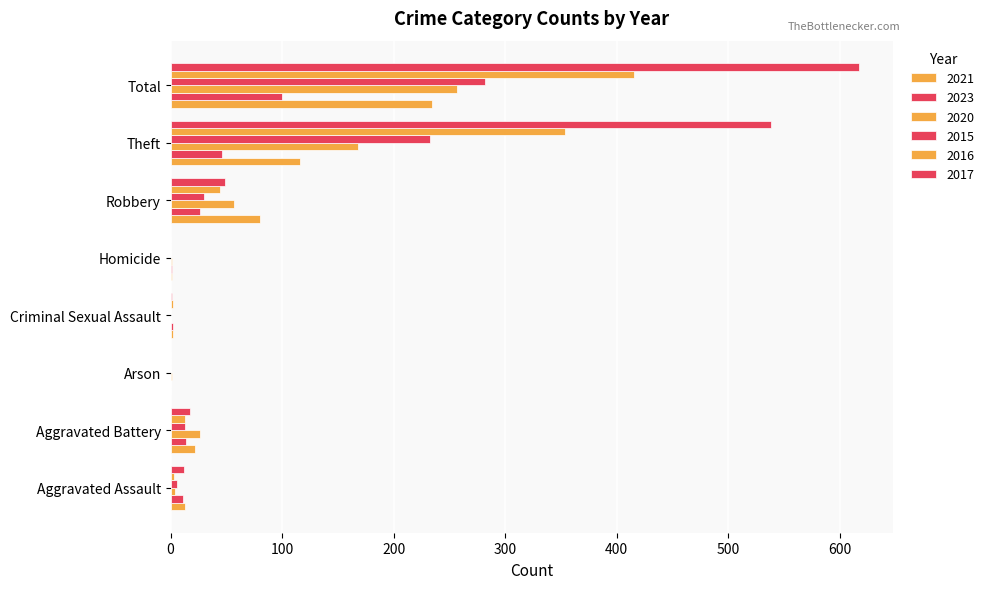

Reading right to left, extract all data points from this chart.

2021: Total=234	Theft=116	Robbery=80	Homicide=1	Criminal Sexual Assault=2	Arson=0	Aggravated Battery=22	Aggravated Assault=13
2023: Total=100	Theft=46	Robbery=26	Homicide=1	Criminal Sexual Assault=2	Arson=0	Aggravated Battery=14	Aggravated Assault=11
2020: Total=257	Theft=168	Robbery=57	Homicide=1	Criminal Sexual Assault=0	Arson=1	Aggravated Battery=26	Aggravated Assault=4
2015: Total=282	Theft=233	Robbery=30	Homicide=0	Criminal Sexual Assault=0	Arson=0	Aggravated Battery=13	Aggravated Assault=6
2016: Total=416	Theft=354	Robbery=44	Homicide=0	Criminal Sexual Assault=2	Arson=0	Aggravated Battery=13	Aggravated Assault=3
2017: Total=617	Theft=538	Robbery=49	Homicide=0	Criminal Sexual Assault=1	Arson=0	Aggravated Battery=17	Aggravated Assault=12